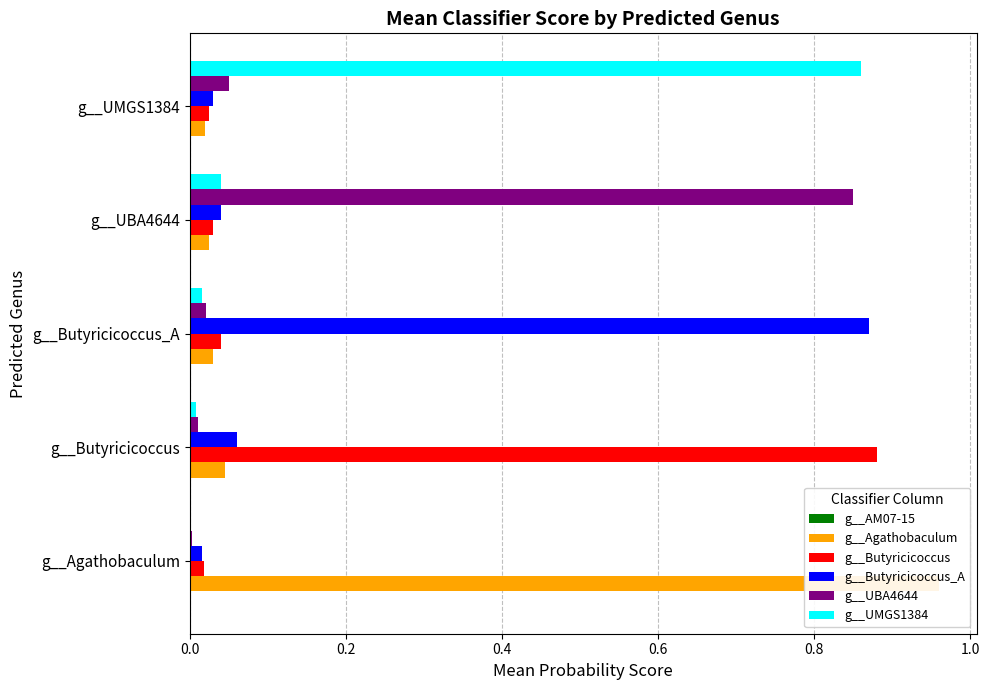

Is it true that g__Agathobaculum equals 0.0 at 0.8?

False